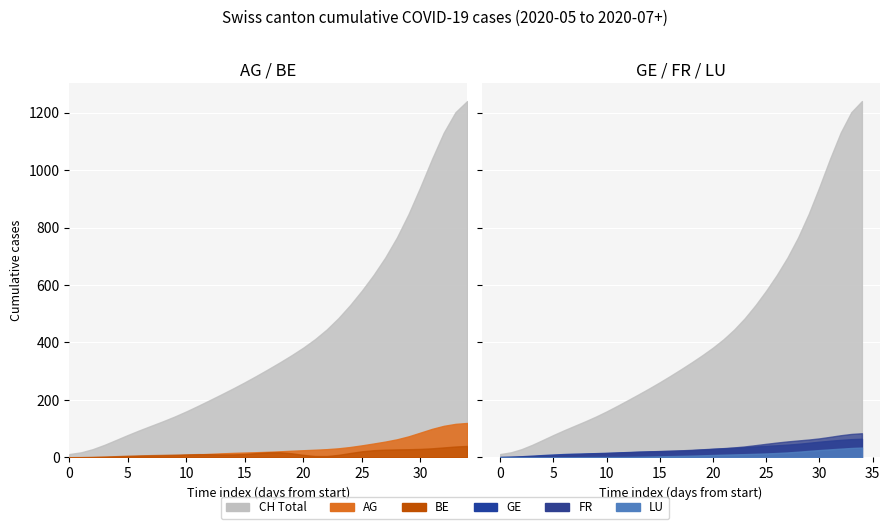

True or false: LU and AG cross at least once.

False